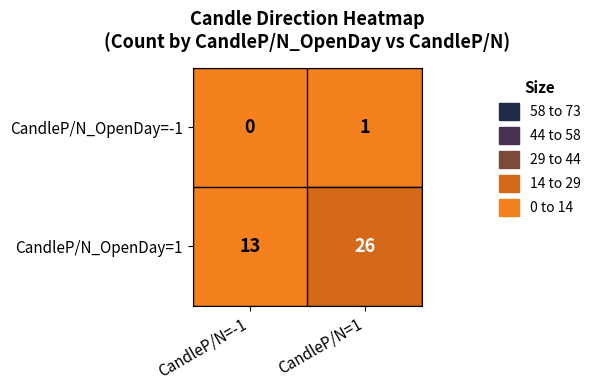

Between CandleP/N=-1 and CandleP/N=1, which series saw the biggest shift?

CandleP/N_OpenDay=1